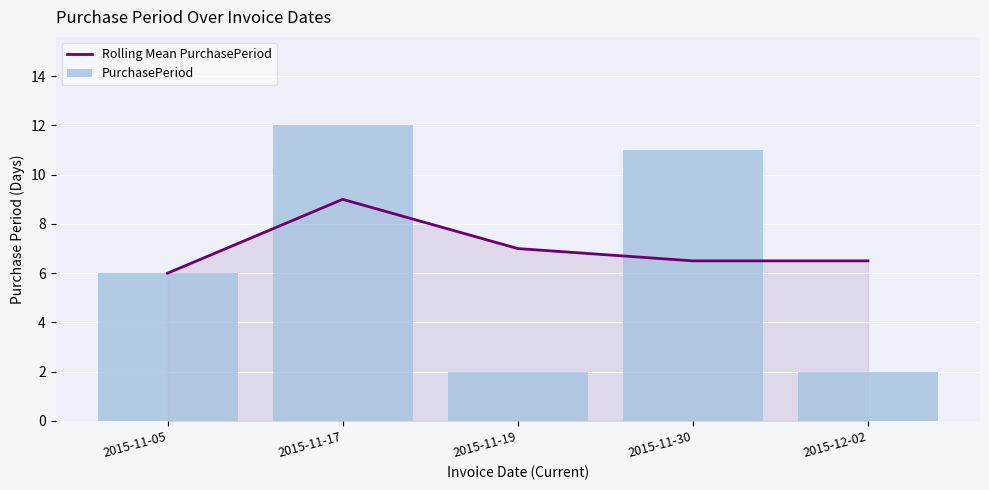

At which category is the sum across all series the highest?

2015-11-17